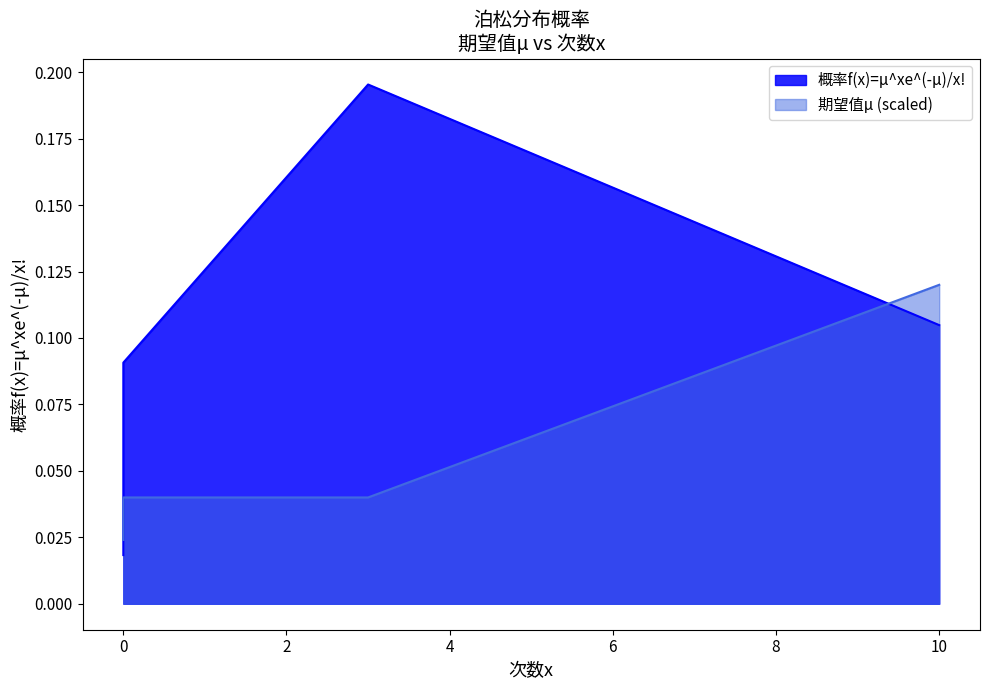

The value at 0 is 0.0. True or false?

False